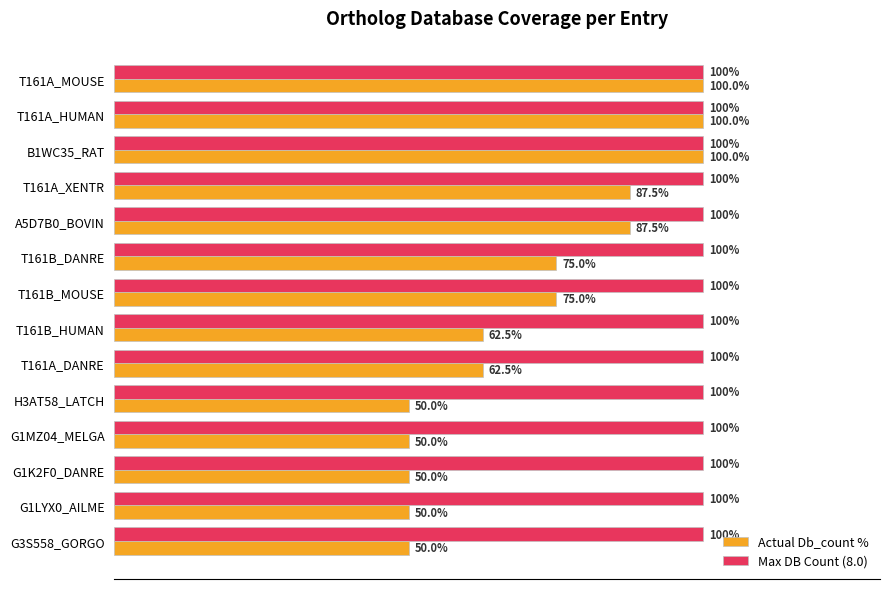

Which series has the widest spread of values?

Actual Db_count %